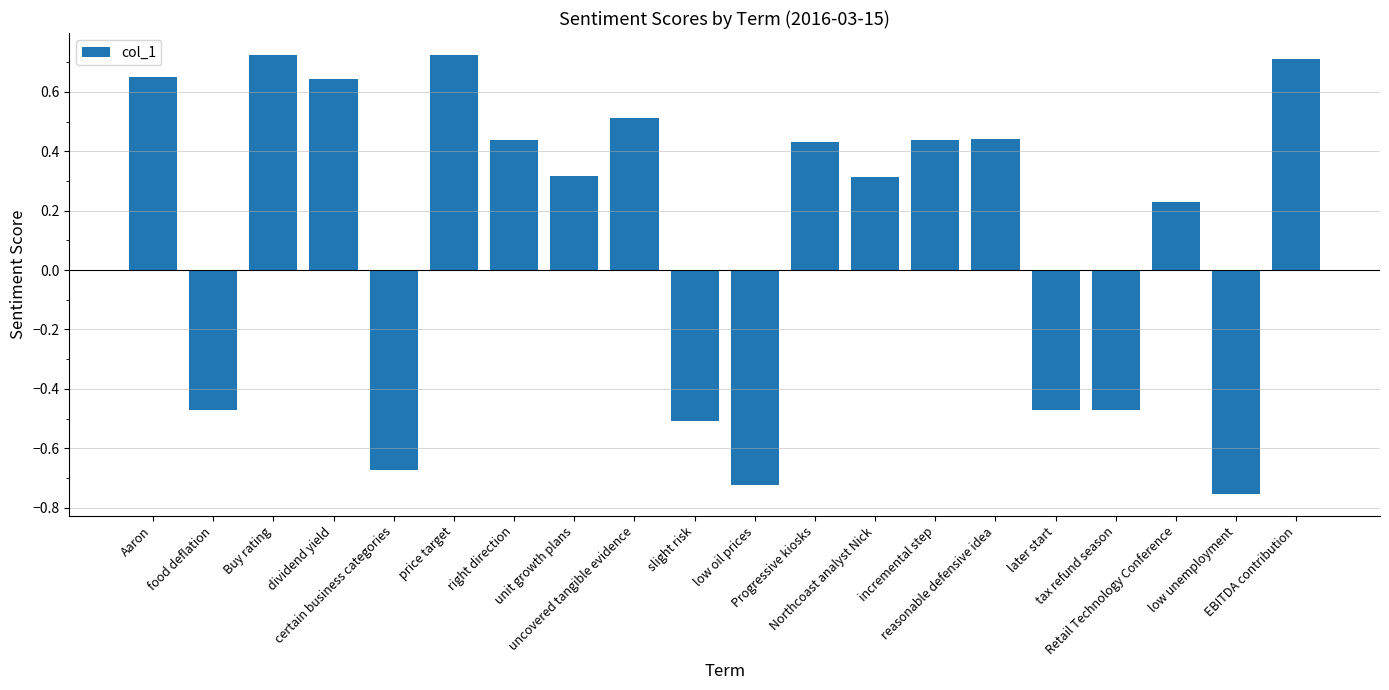

What is the average value?

0.1